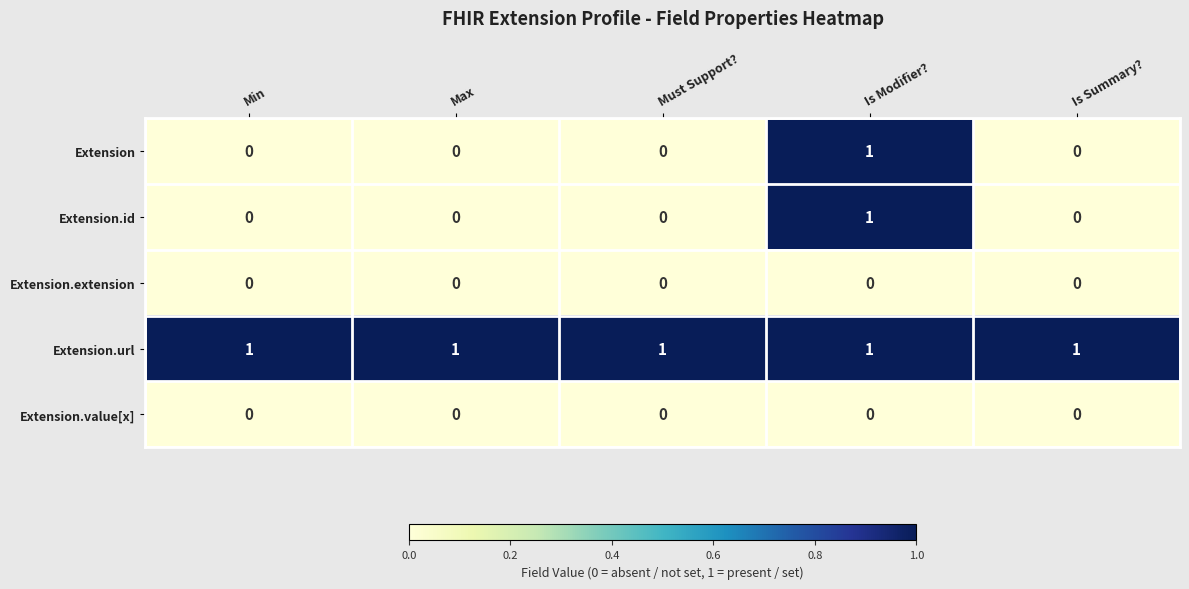

At which category is the sum across all series the highest?

Is Modifier?